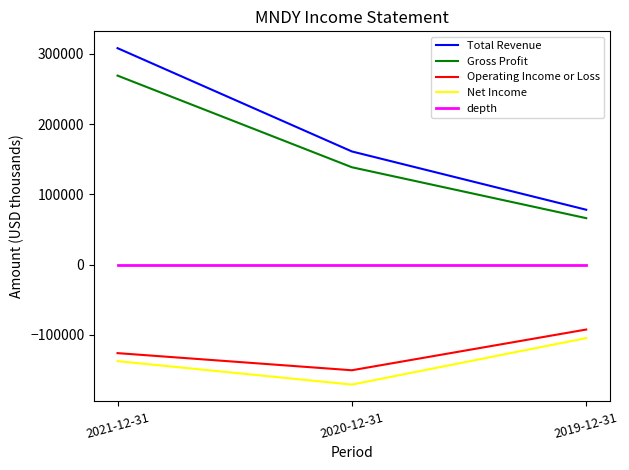

How many lines are shown in the chart?

5